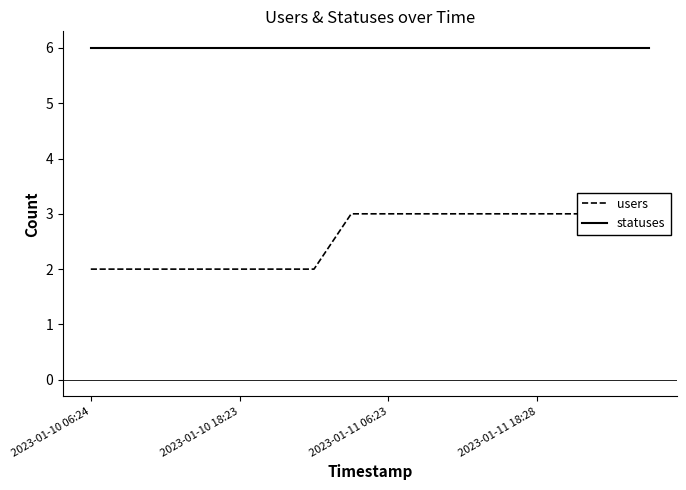

Is it true that statuses equals 6 at 7?

True